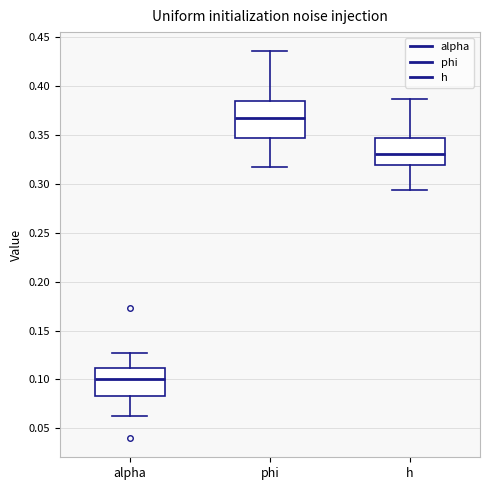

Which box's median line is the lowest?

alpha